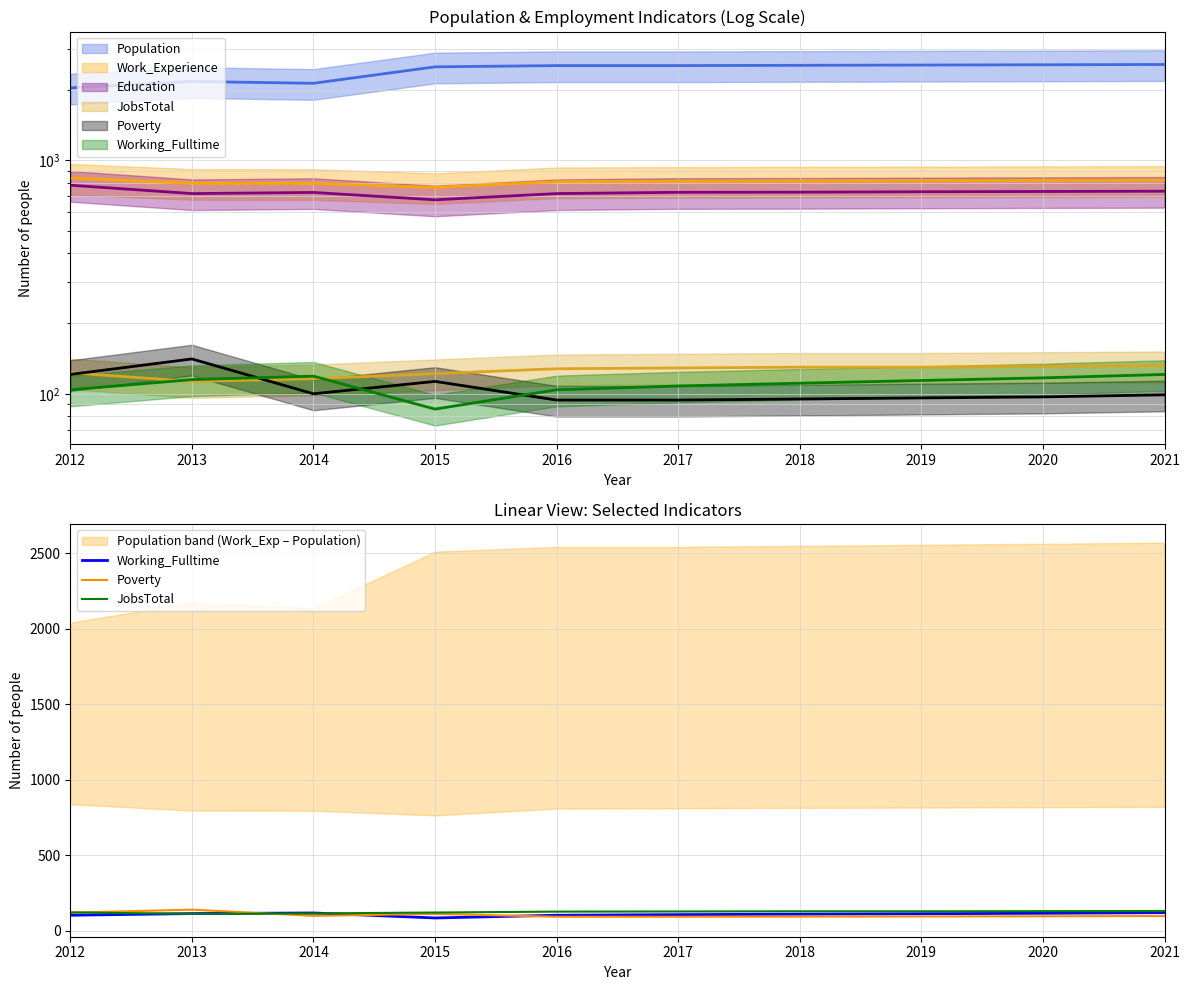

How many lines are shown in the chart?

3